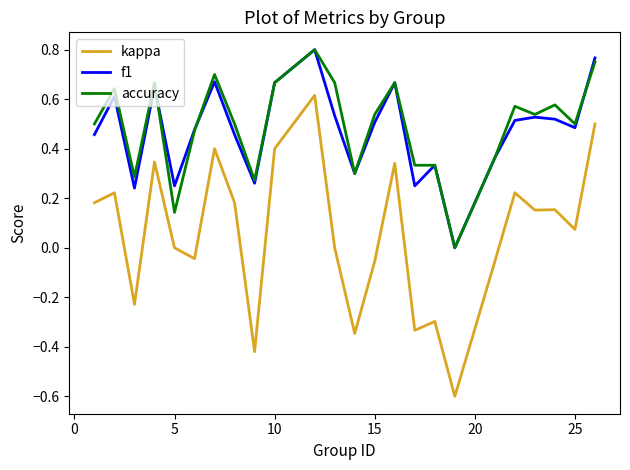

Which series has the widest spread of values?

kappa